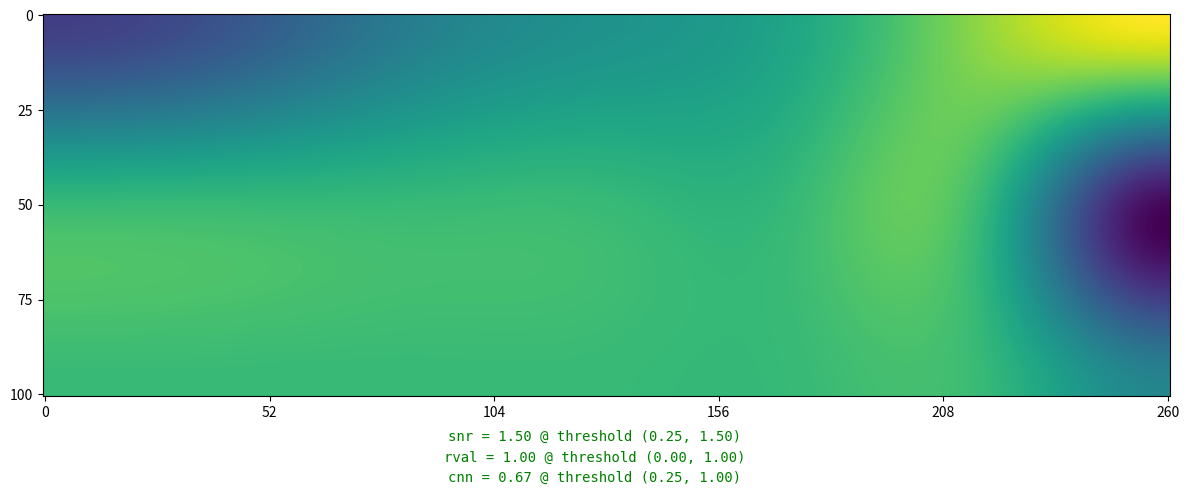

True or false: row0 has a value of 1.5 at 6.

True